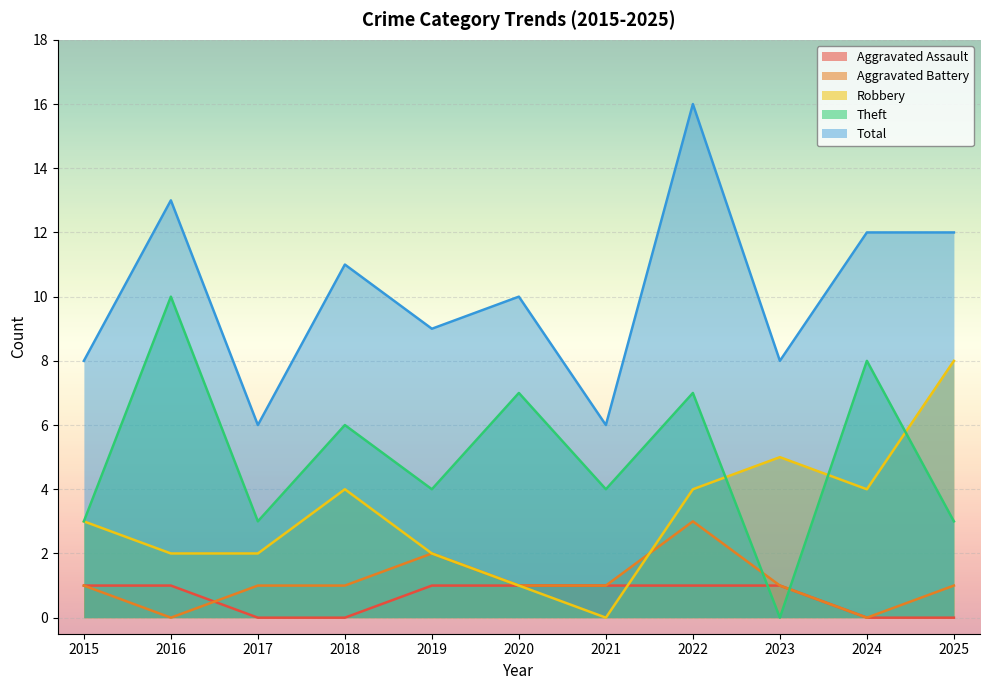

Between 2015 and 2023, which is larger?

2015